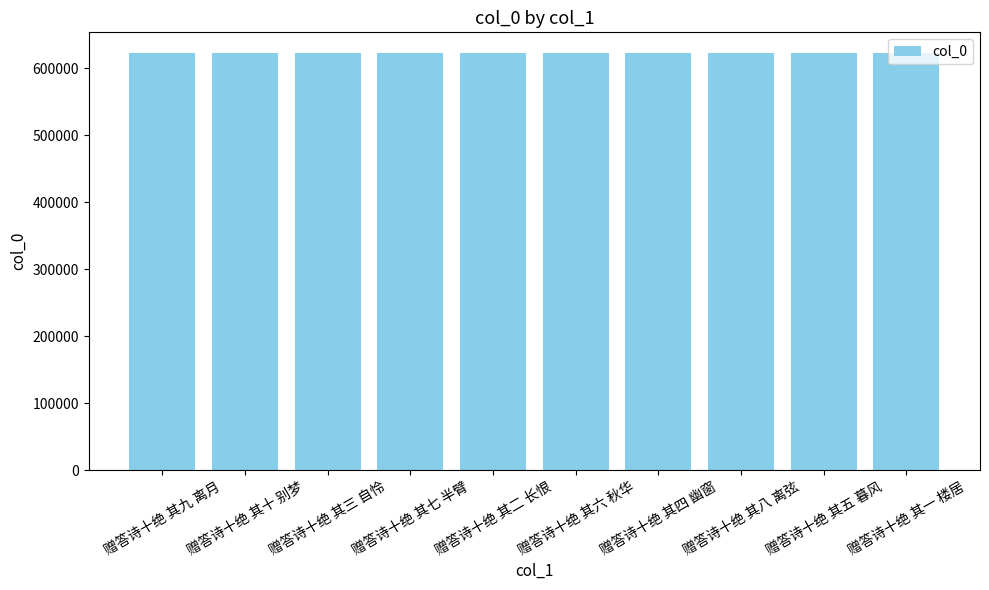

What is the label of the 2nd bar from the right?

赠答诗十绝 其五 暮风